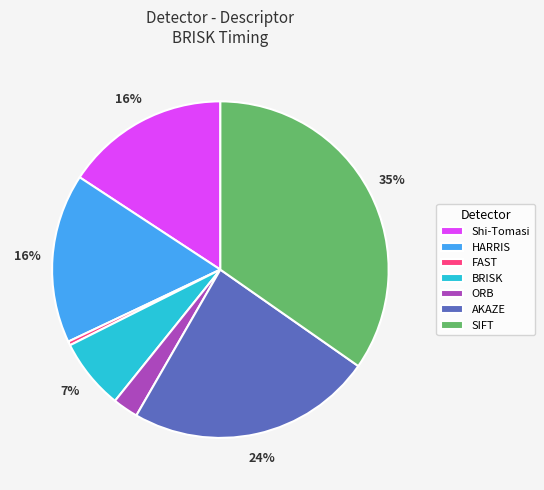

Is the sum of AKAZE and BRISK greater than half?

No